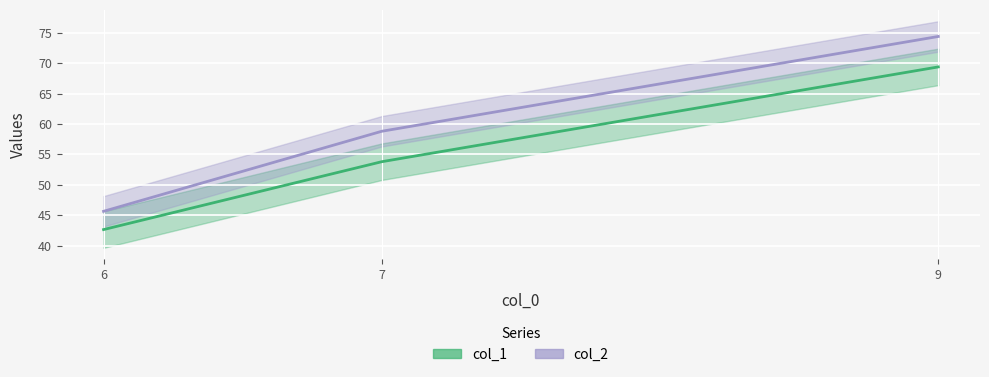

What is the value of the col_1 point at the 2nd from the left?

53.8